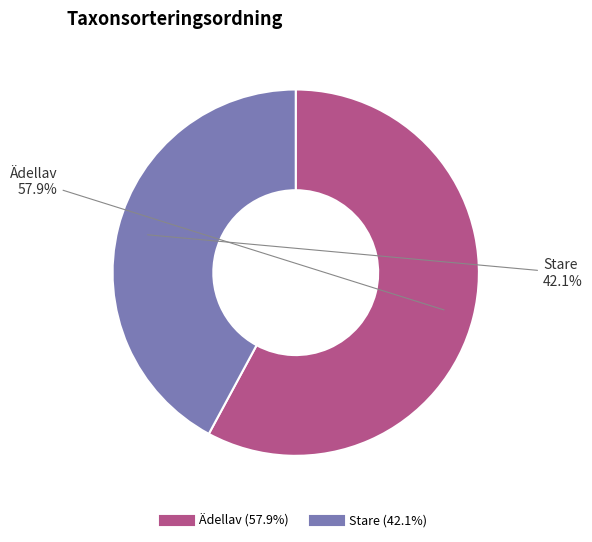

Is there any slice that represents more than half of the pie?

Yes